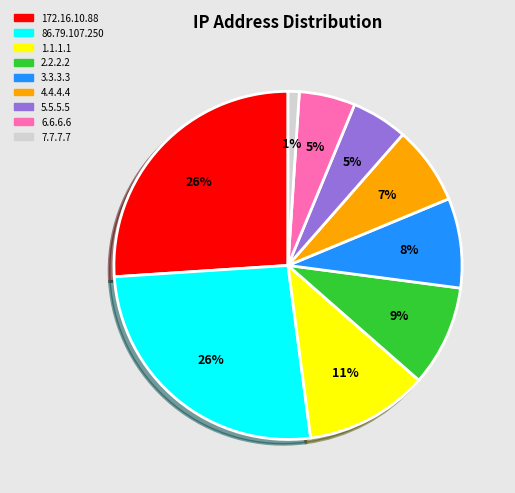

To the nearest percent, what is the average slice percentage?

11%